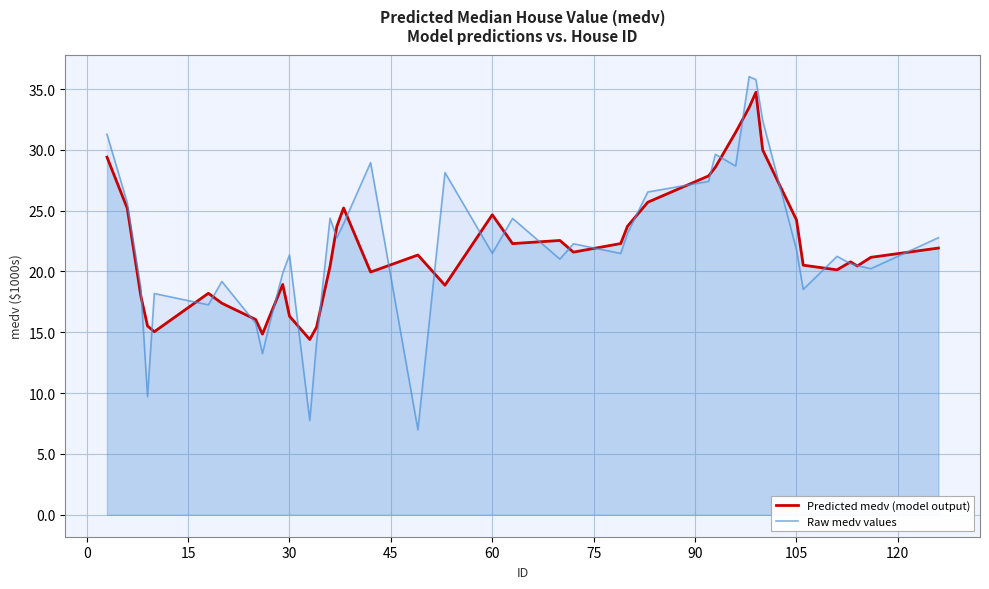

What is the lowest value of the Raw medv values series?

7.0